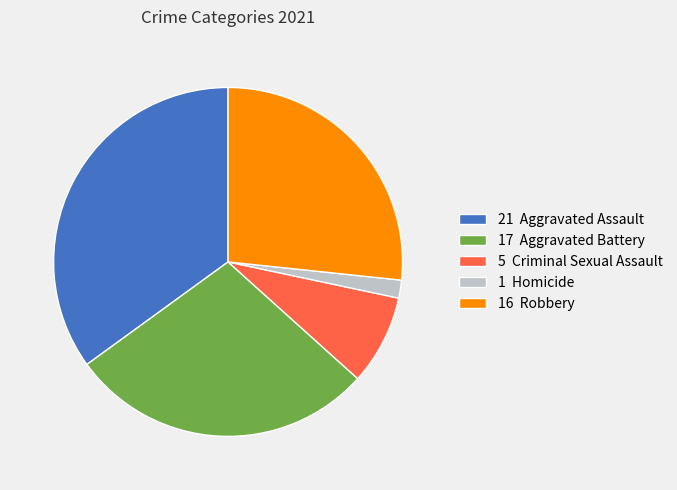

Does 17 Aggravated Battery account for over 50% of the chart?

No